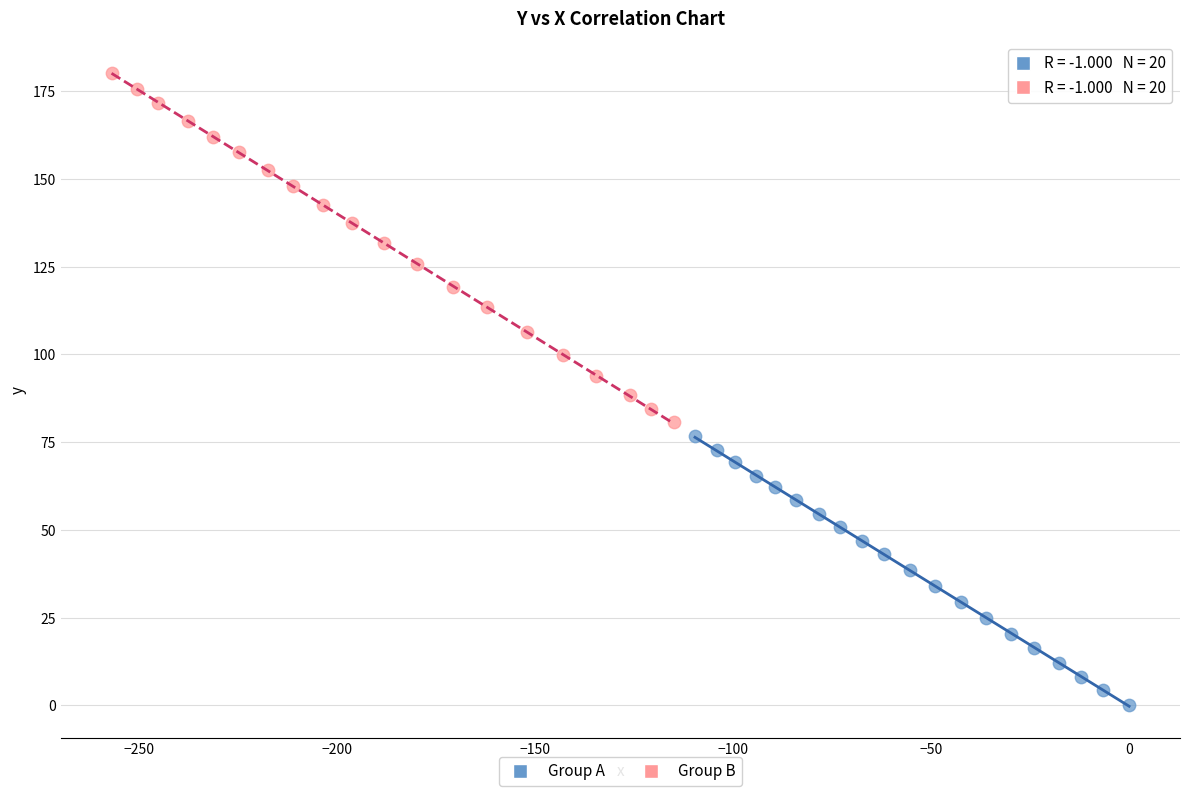

Which series has the largest Y range (max minus min)?

Group B